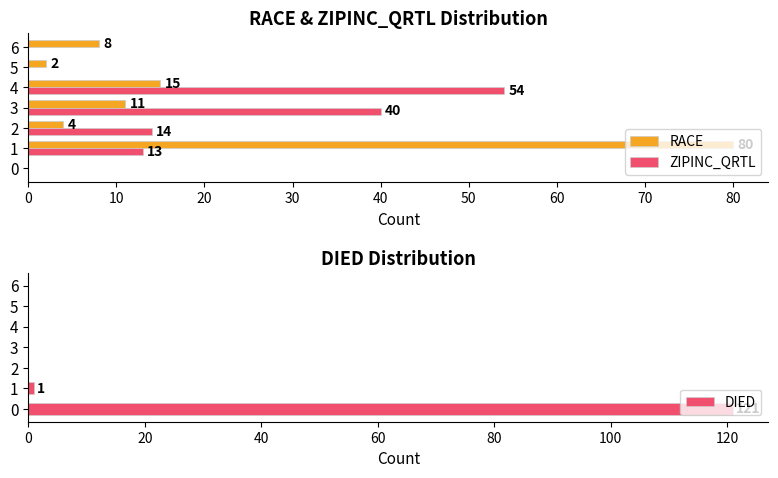

Which series has the largest total across all categories?

DIED